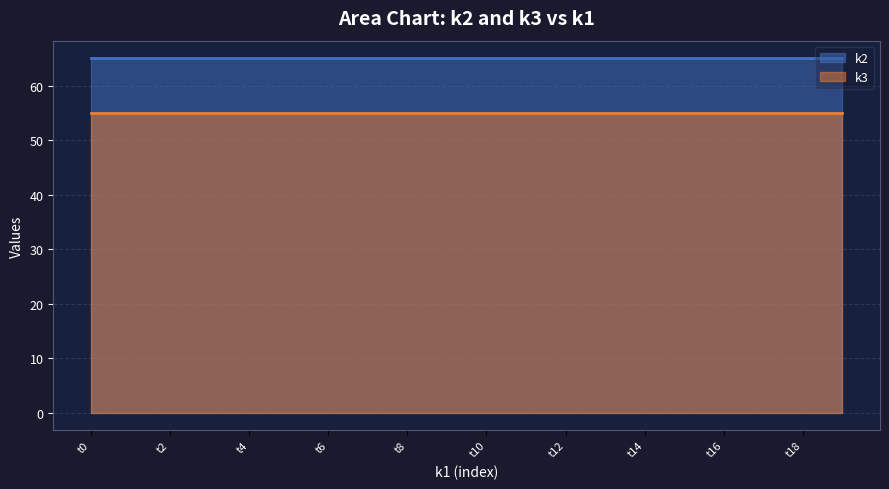

The k3 series shows 75 at t16. True or false?

False